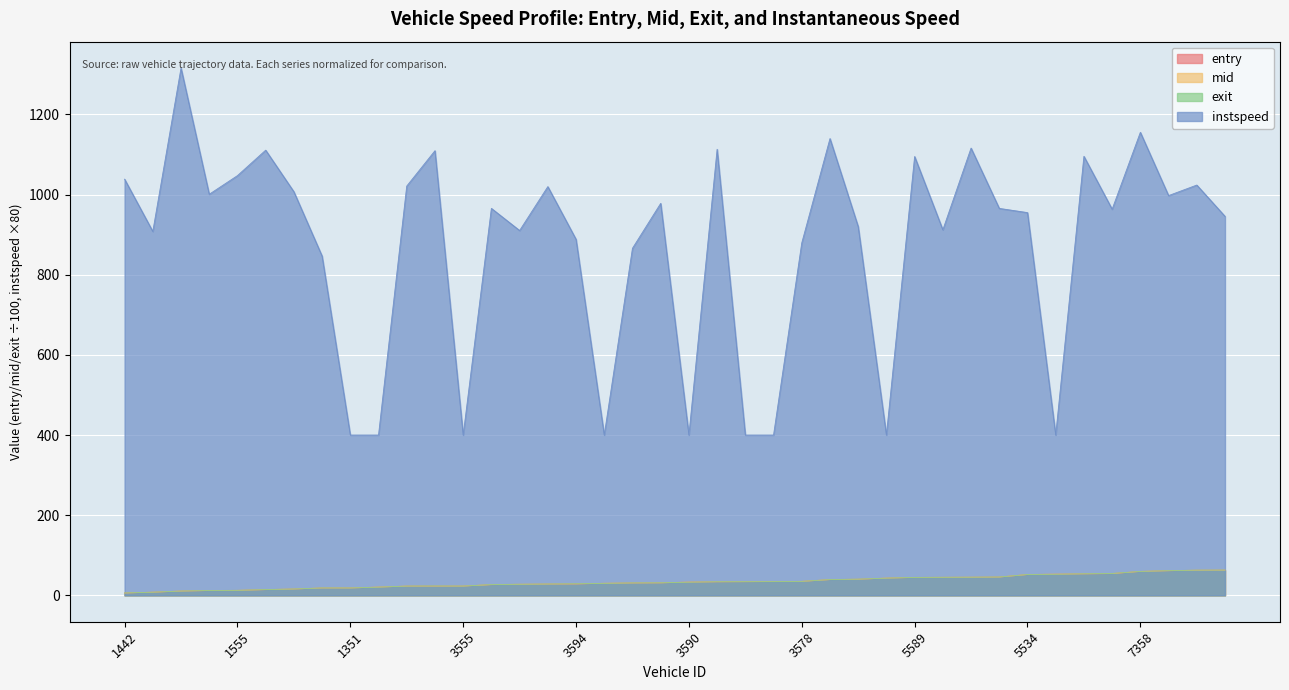

The value of exit at 5534 is 52.0. True or false?

True